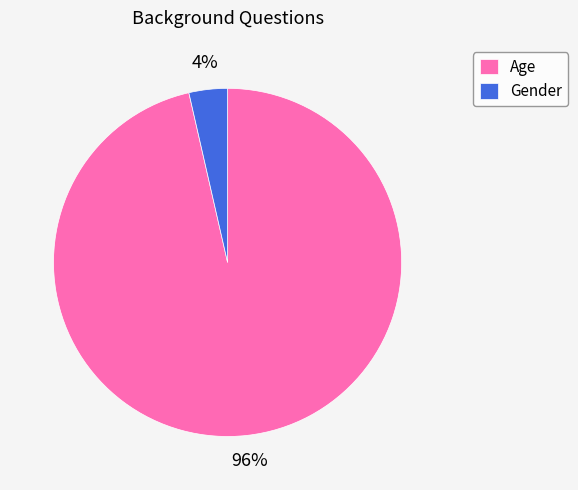

Which slice is the smallest?

Gender